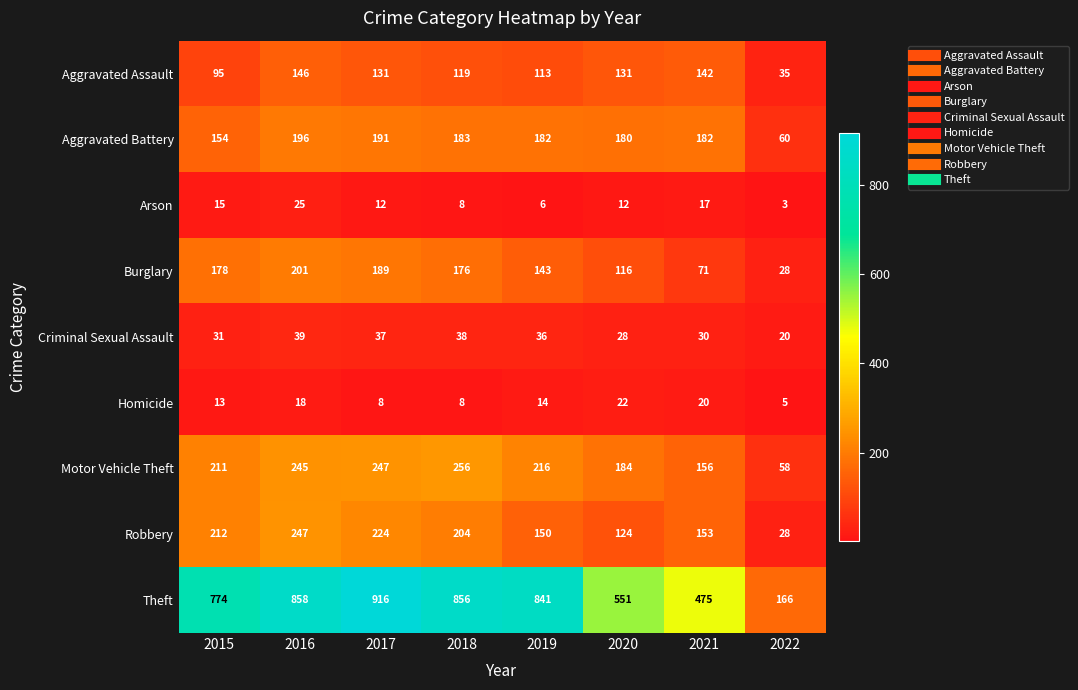

List the series in order of their peak value, lowest first.

Homicide, Arson, Criminal Sexual Assault, Aggravated Assault, Aggravated Battery, Burglary, Robbery, Motor Vehicle Theft, Theft